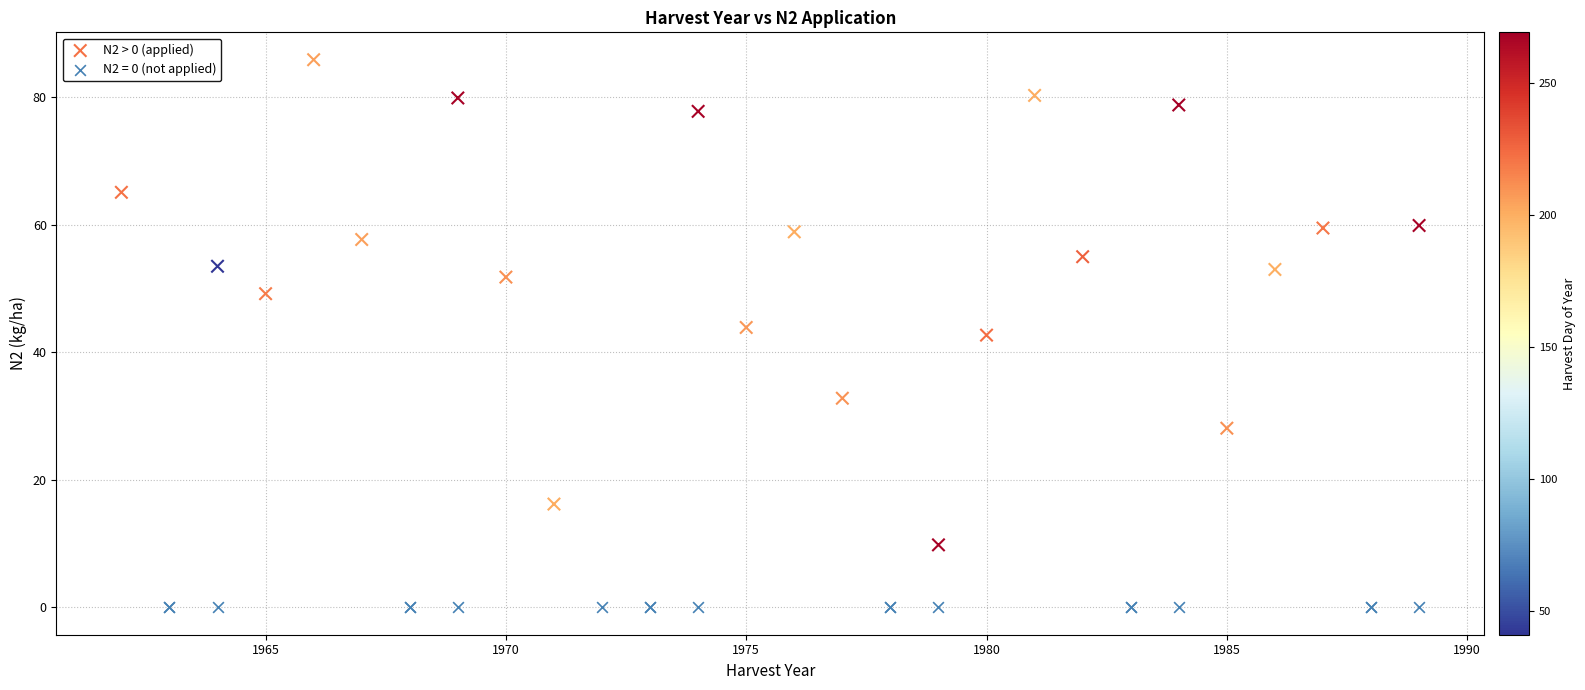

Which series contains the lowest Y value?

N2 = 0 (not applied)